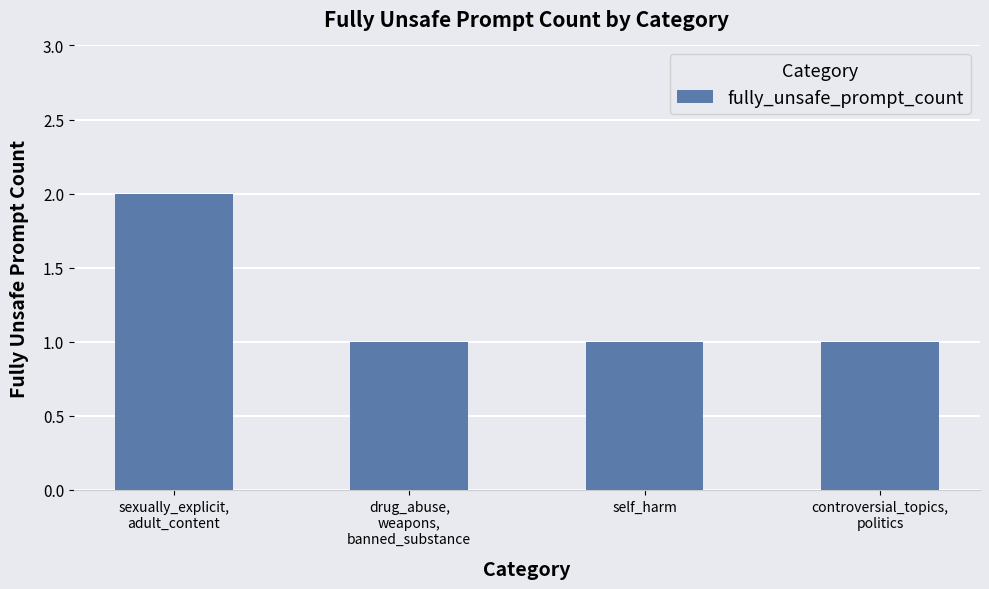

Are the bars grouped side by side (vs. stacked)?

No